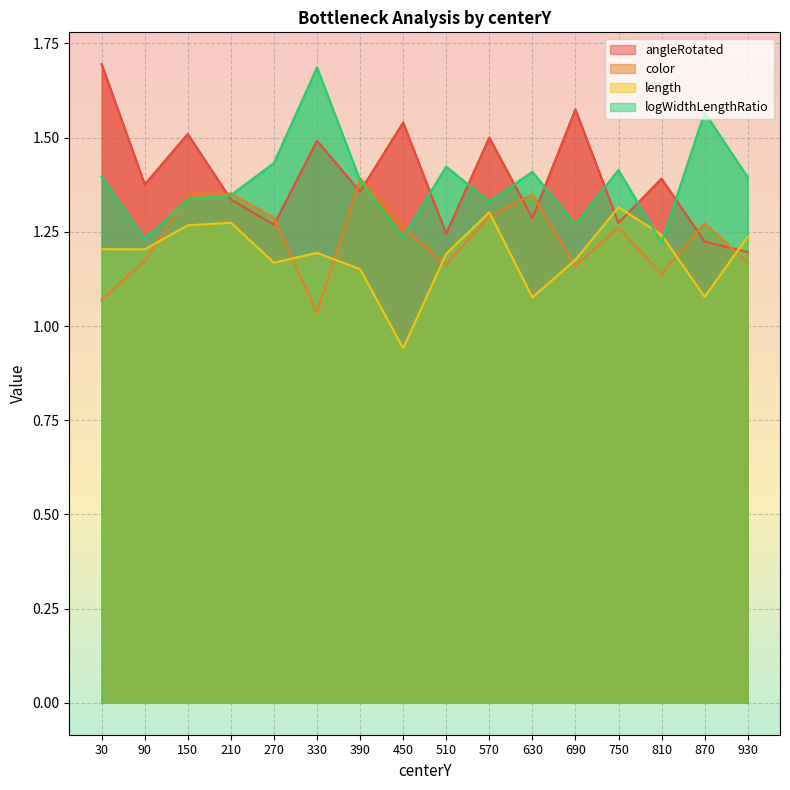

Is the value of color at 390 greater than the value of length at 630?

Yes